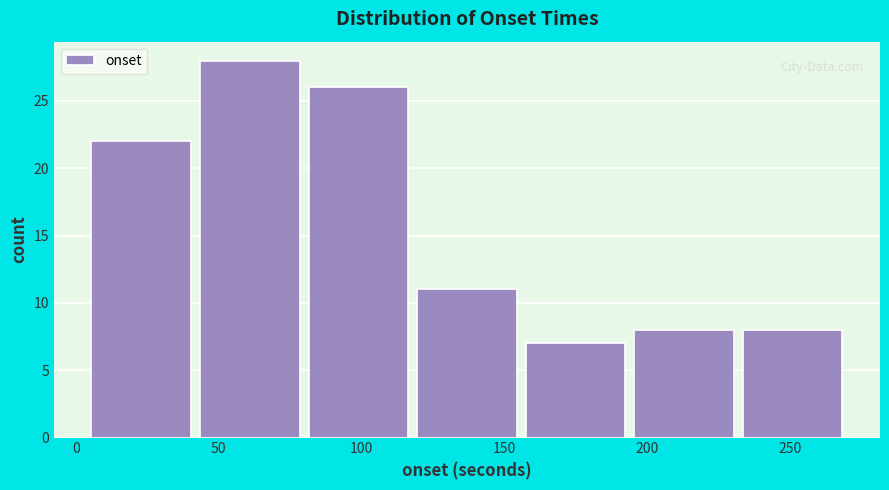

What is the height of the bar covering 230 to 270 on the x-axis? Neither the bar edges nor the heights are printed on the chart, so give them approximately, as read against the axes.

8